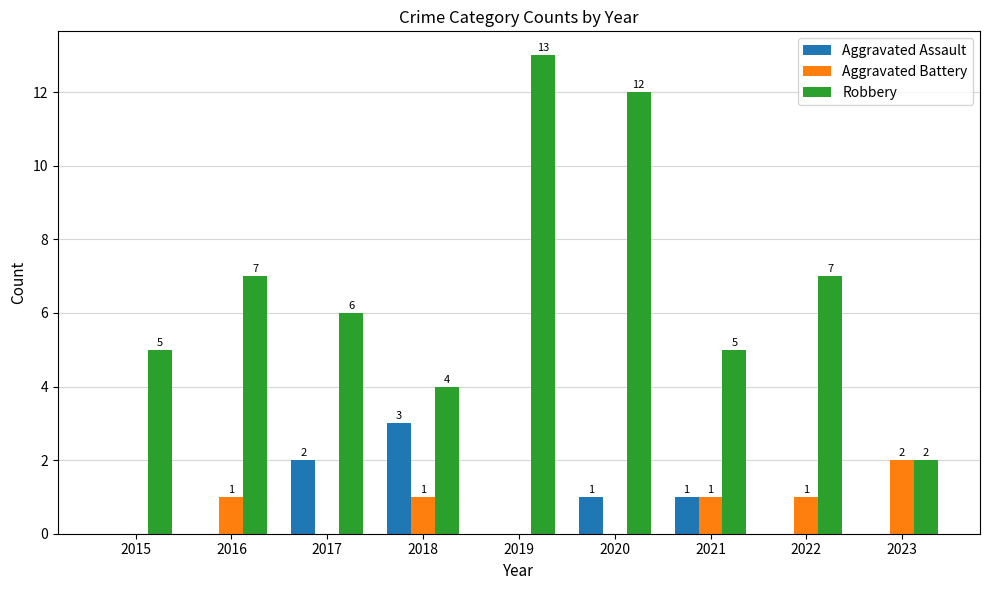

At which label does Robbery first exceed 6?

2016